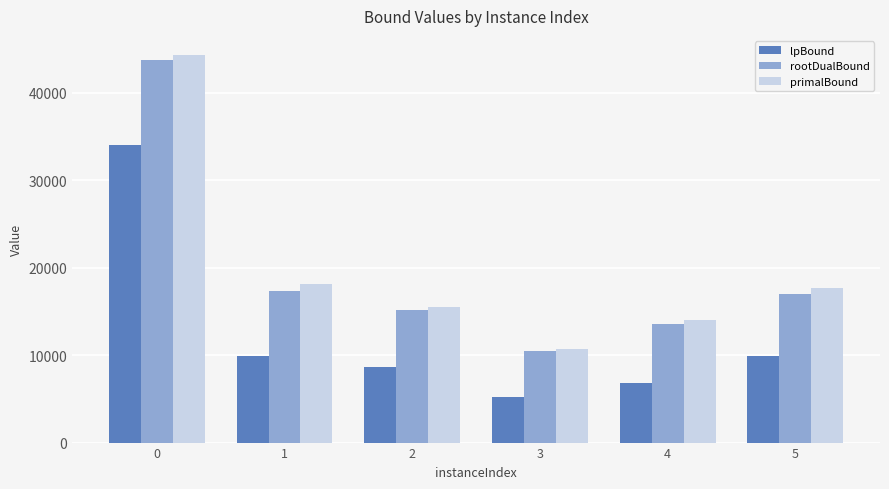

What is the sum of all rootDualBound values?

117332.0